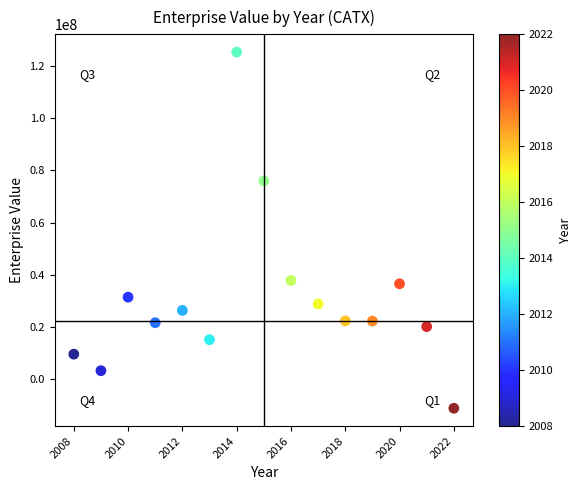

What is the range of X values (max minus min)?

14.0